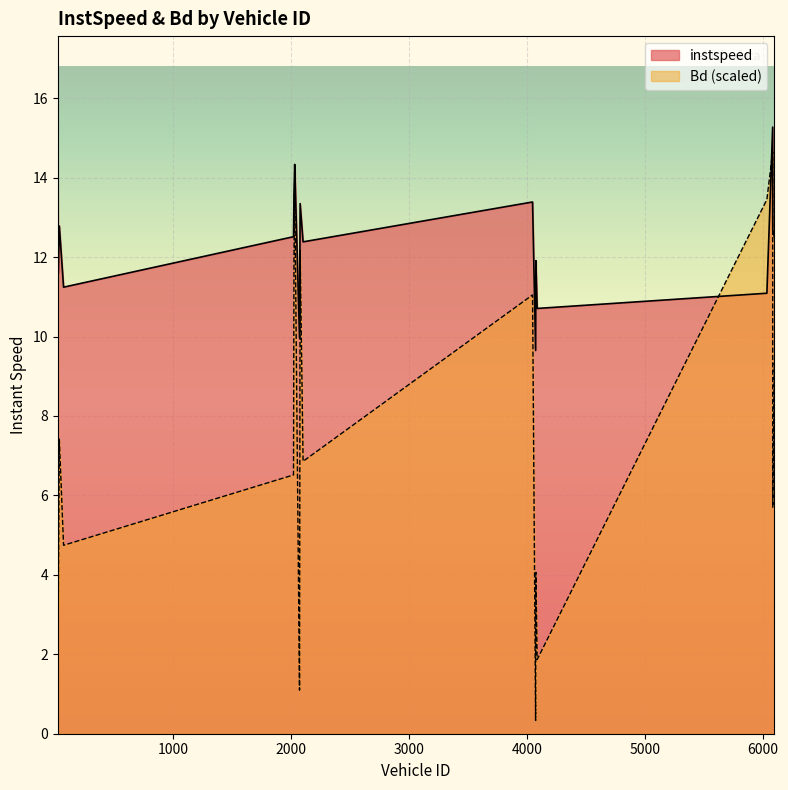

What is the maximum value for Bd (scaled)?

14.6